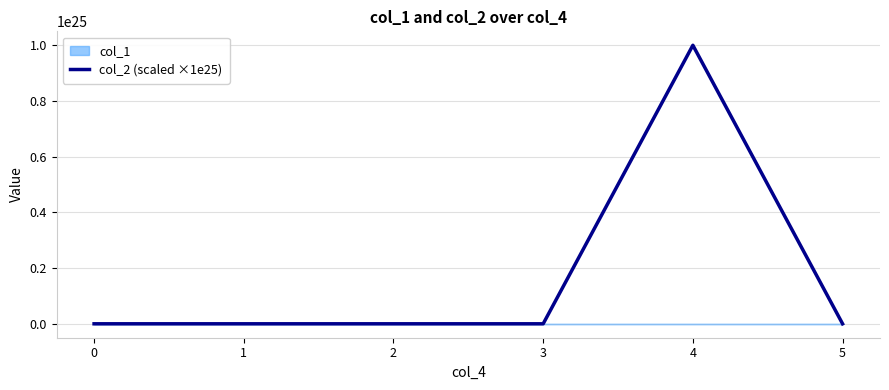

True or false: the data shows 0.0 at 5.

True